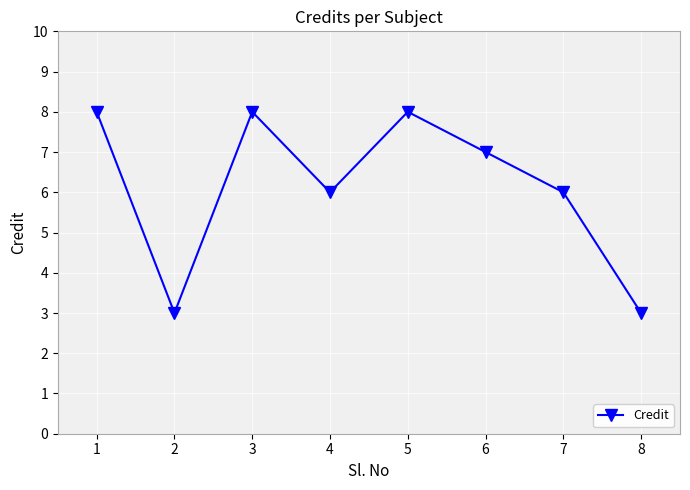

What is the greatest value displayed?

8